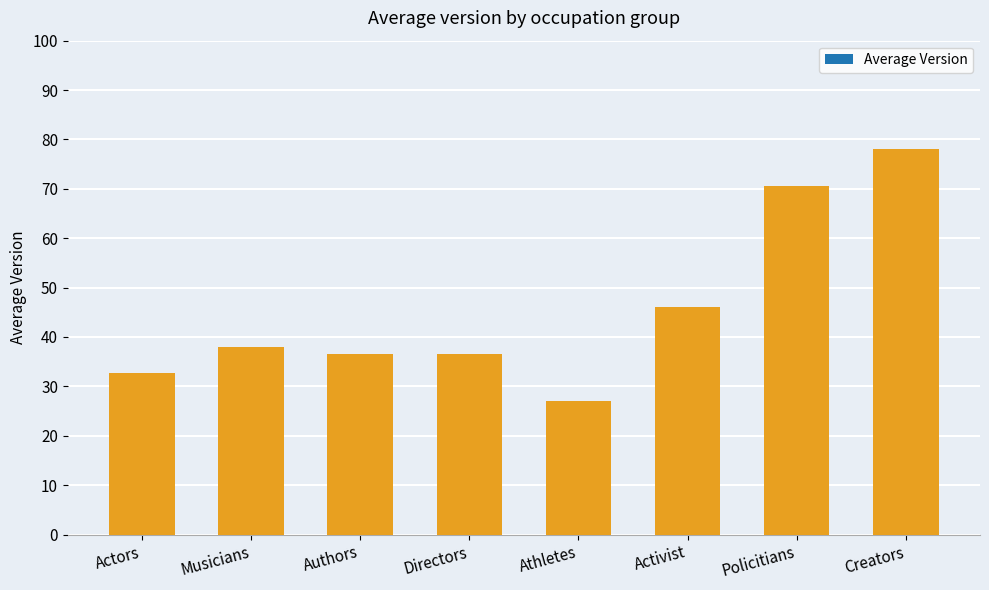

Where is the data nearest to the value 52?

Activist